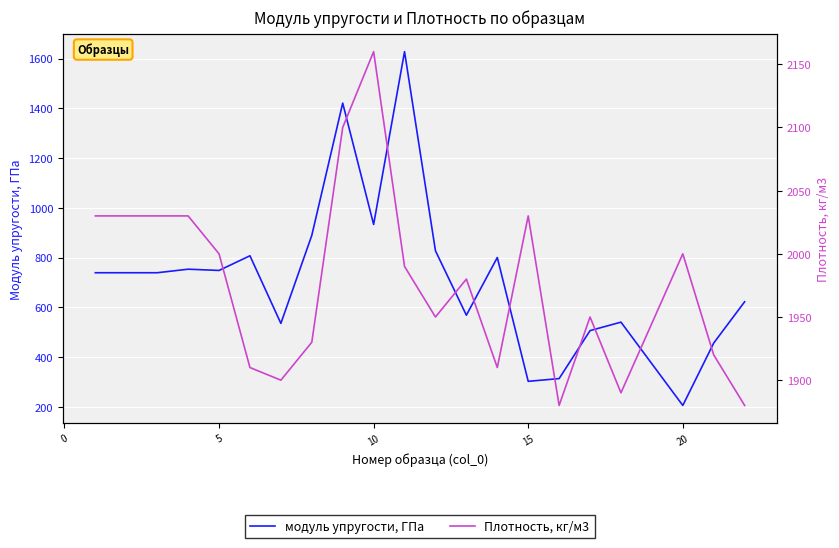

How many lines are shown in the chart?

2